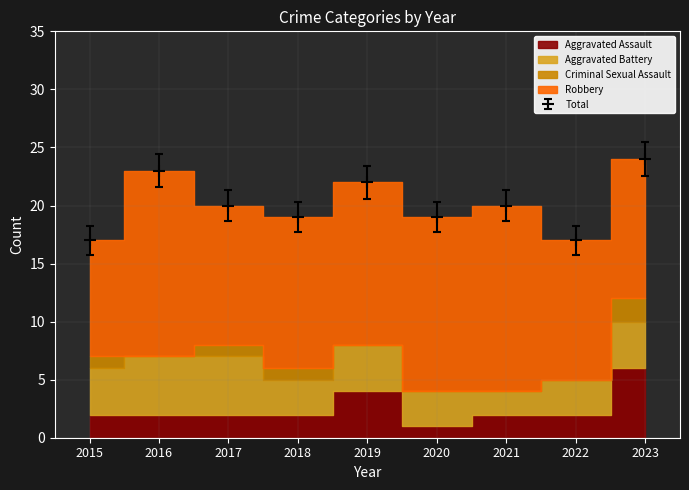

Reading left to right, list all the values displayed in this chart.

Aggravated Assault: 2	2	2	2	4	1	2	2	6
Aggravated Battery: 4	5	5	3	4	3	2	3	4
Criminal Sexual Assault: 1	0	1	1	0	0	0	0	2
Robbery: 10	16	12	13	14	15	16	12	12